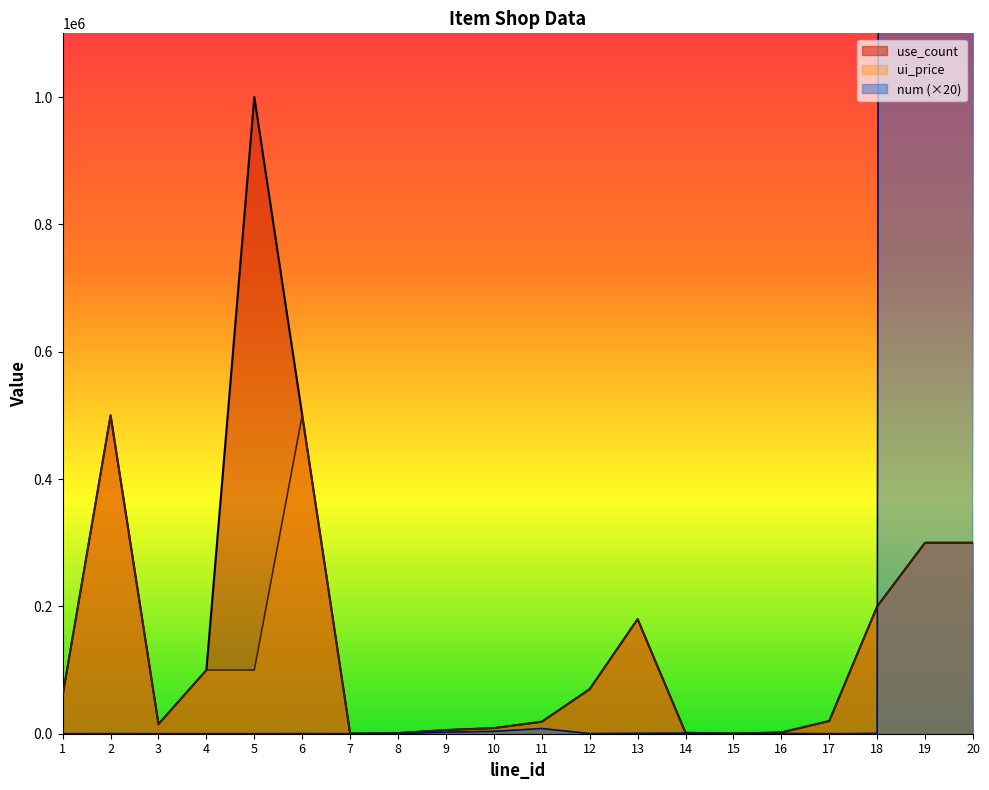

True or false: ui_price and use_count intersect in this chart.

False